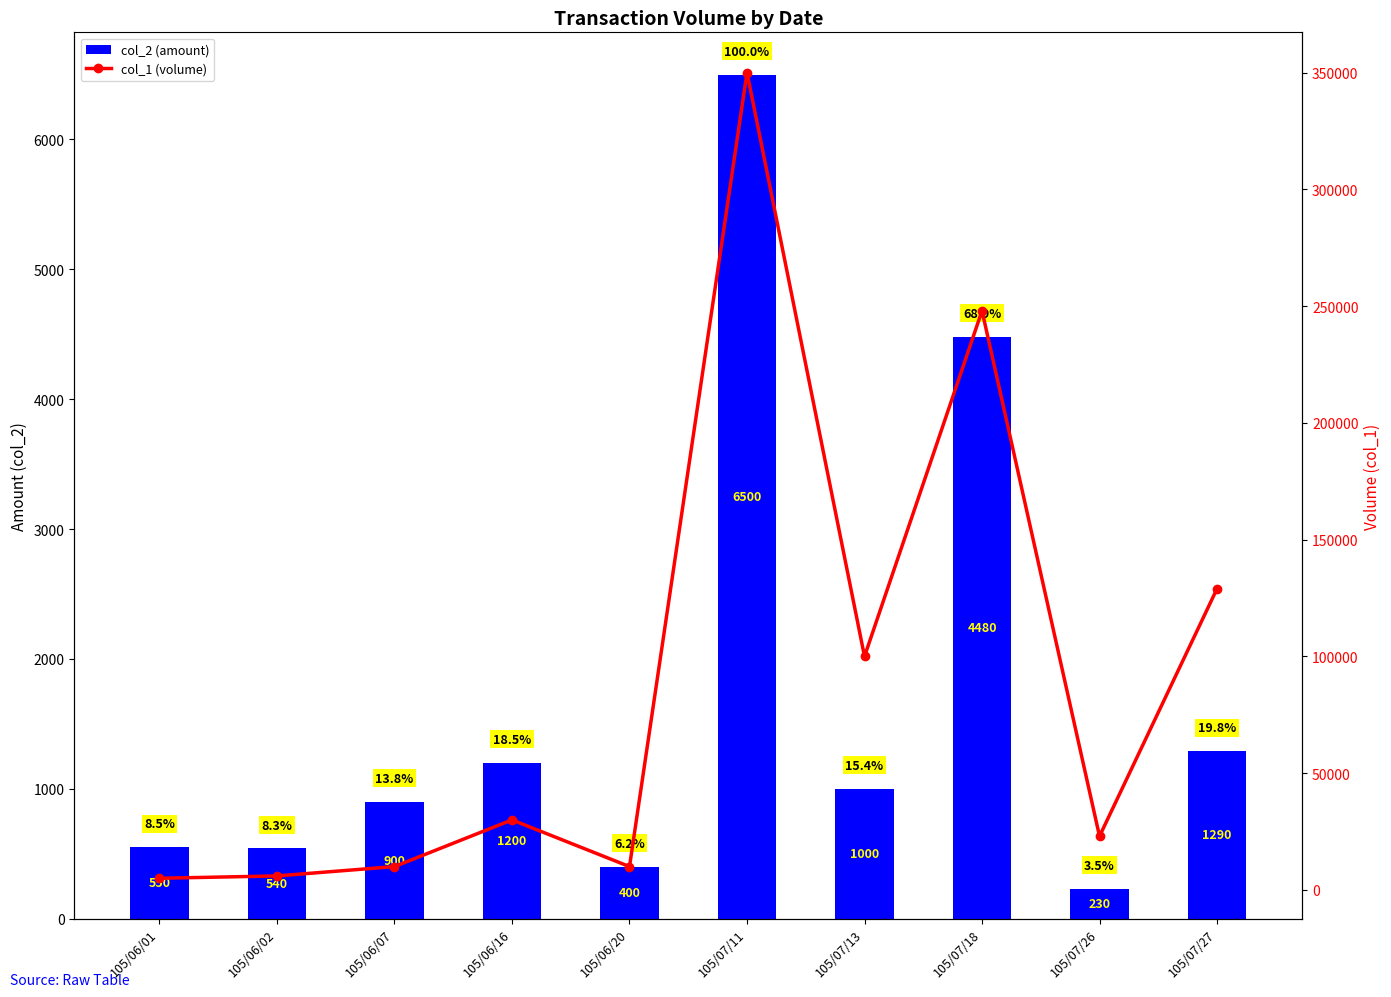

List the series in order of their peak value, highest first.

col_1 (volume), col_2 (amount)